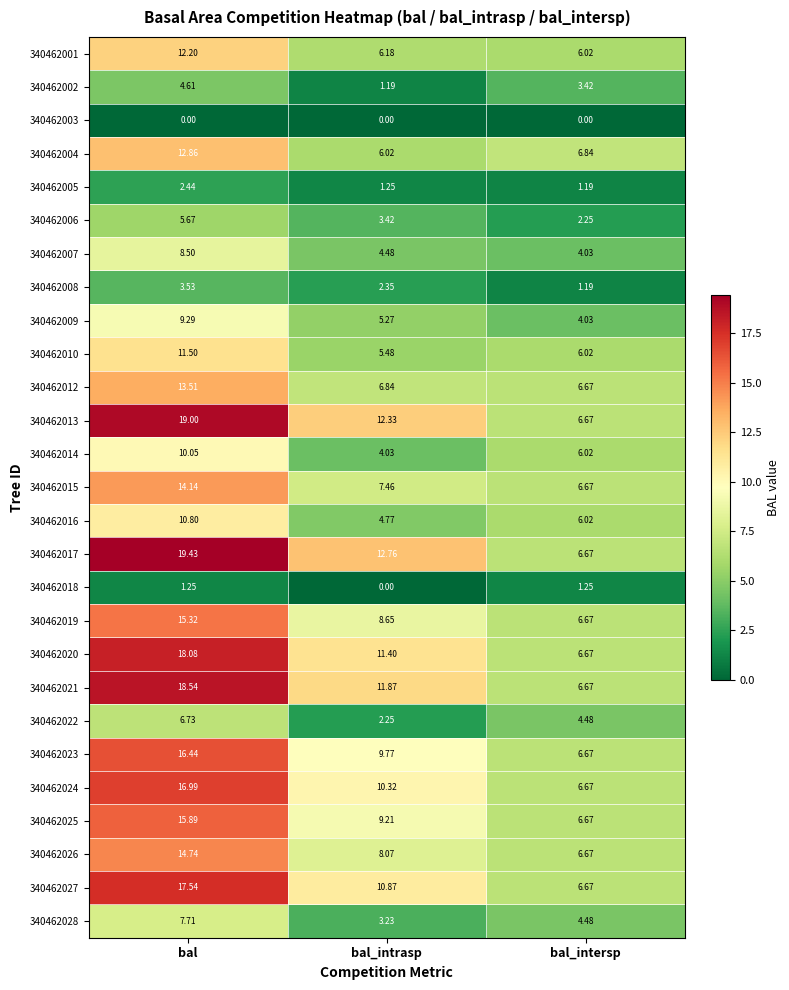

Where is 340462013 nearest to the value 12?

bal_intrasp